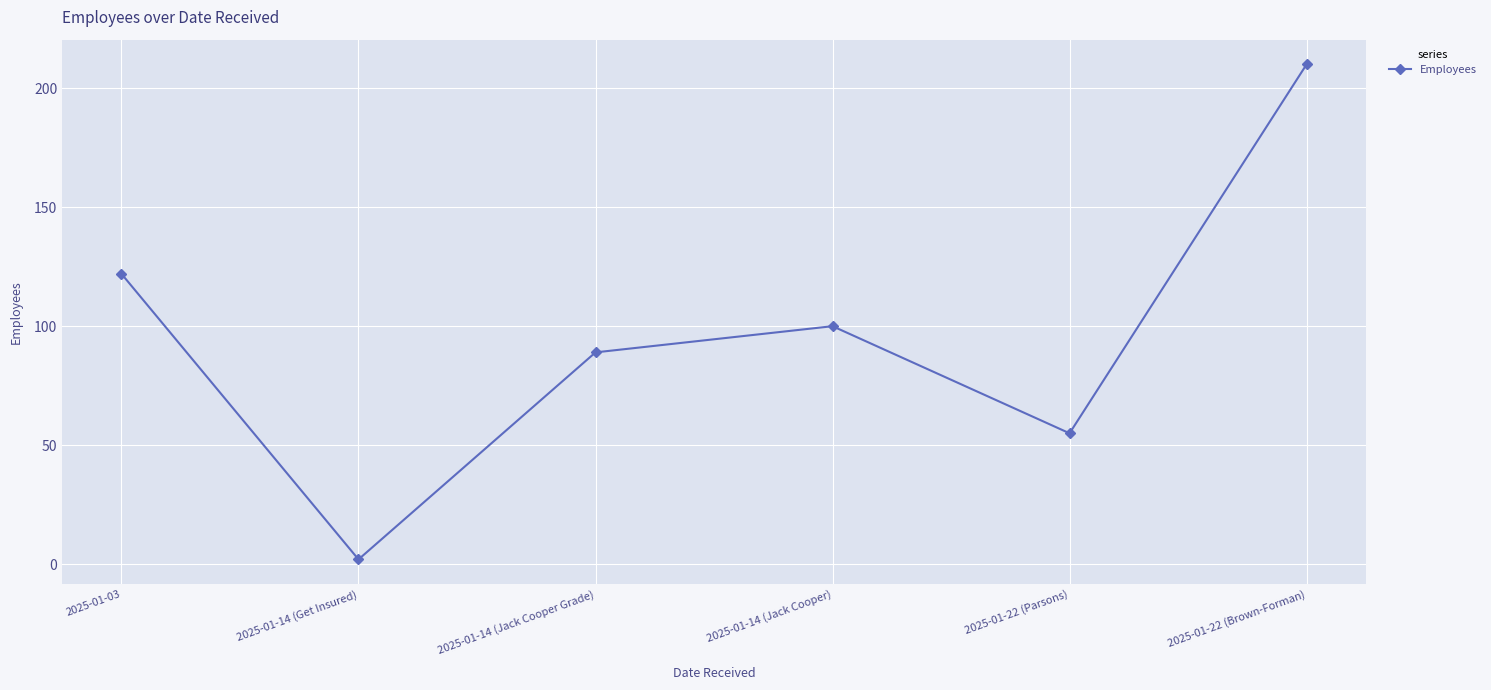

Reading right to left, extract all data points from this chart.

2025-01-22 (Brown-Forman)=210	2025-01-22 (Parsons)=55	2025-01-14 (Jack Cooper)=100	2025-01-14 (Jack Cooper Grade)=89	2025-01-14 (Get Insured)=2	2025-01-03=122